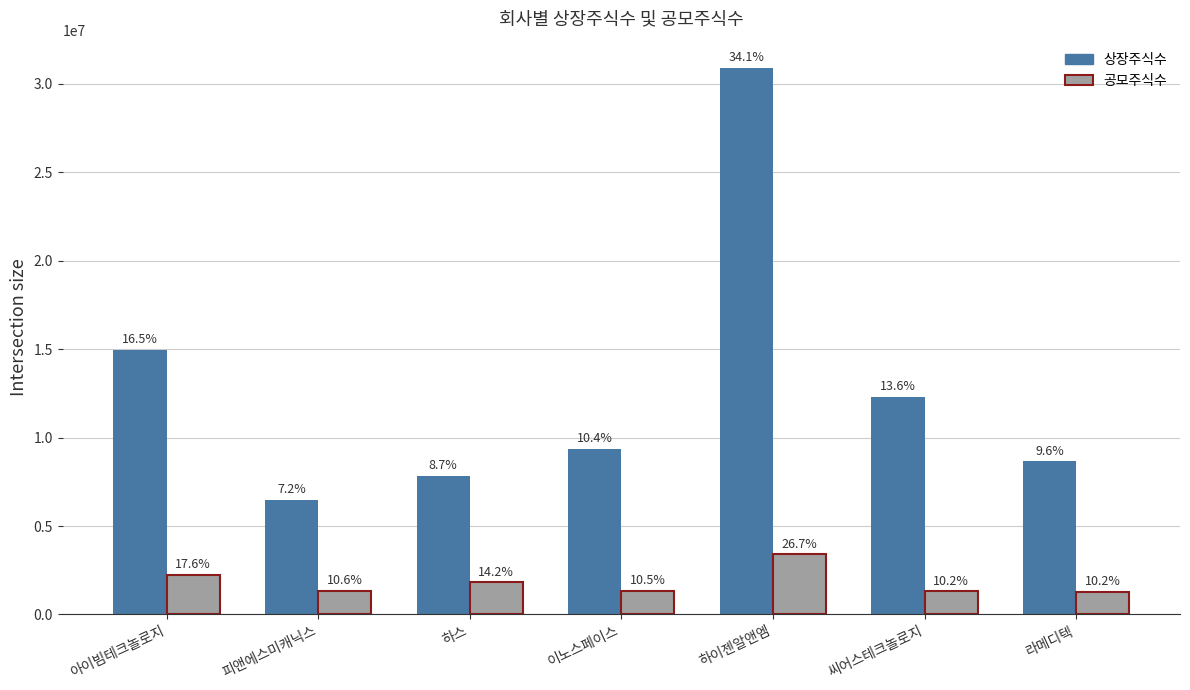

What are all the series names shown in the legend?

상장주식수, 공모주식수